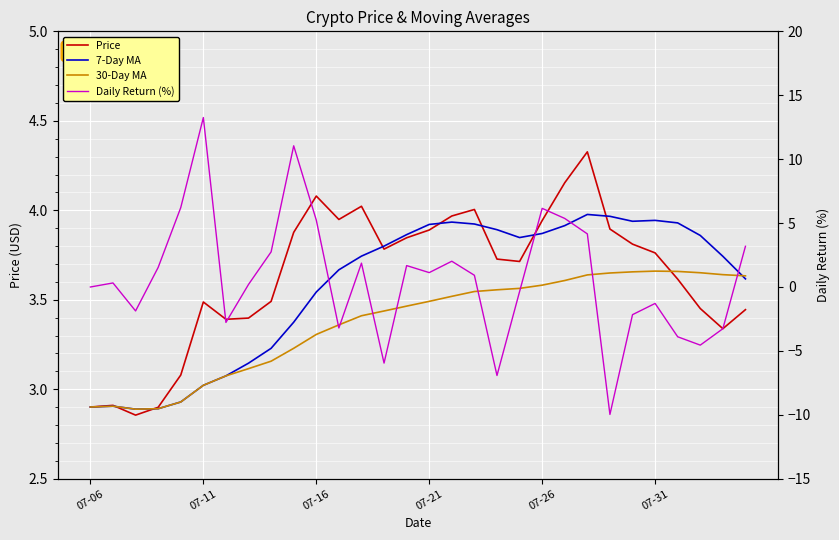

What is the minimum value for 30-Day MA?

2.9